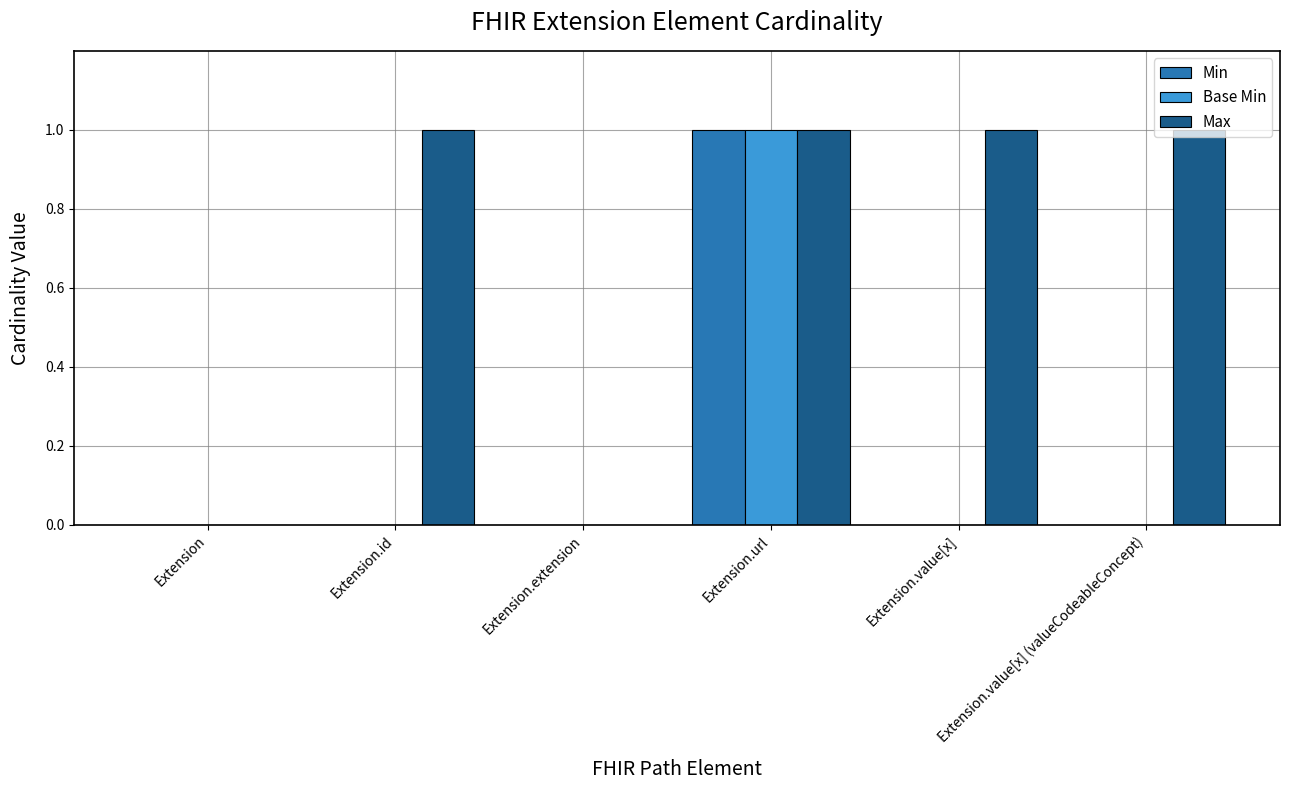

Which series changed the most between Extension.extension and Extension.value[x] (valueCodeableConcept)?

Max